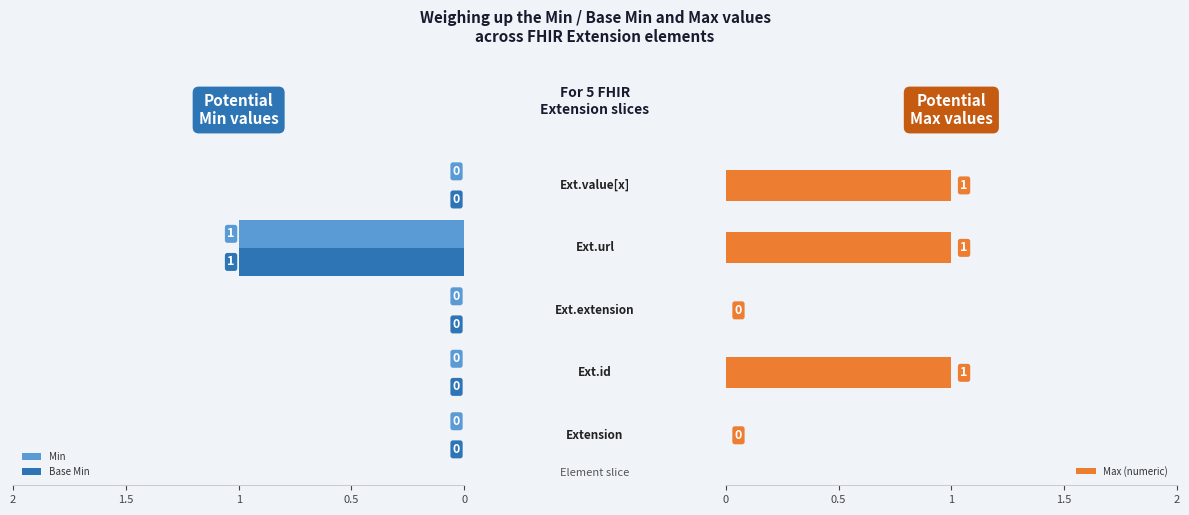

What is the sum of all Max (numeric) values?

3